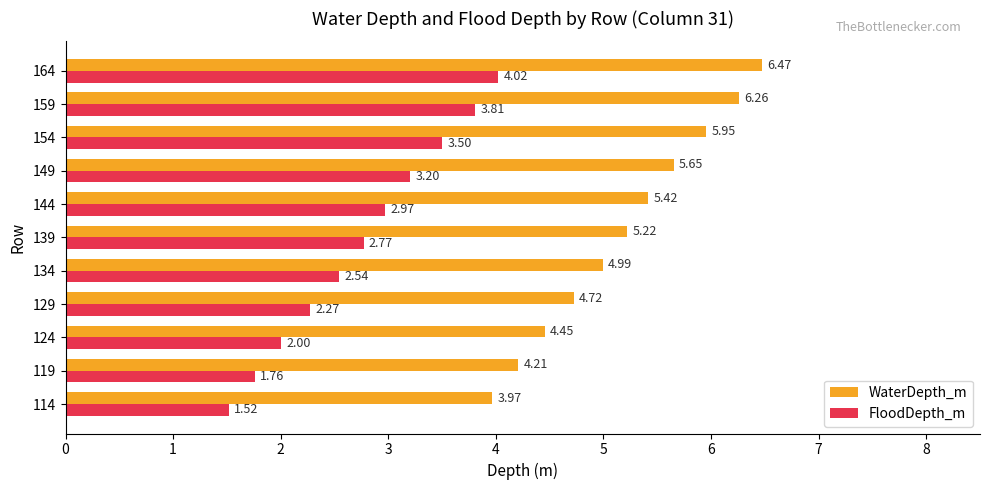

What are all the series names shown in the legend?

WaterDepth_m, FloodDepth_m